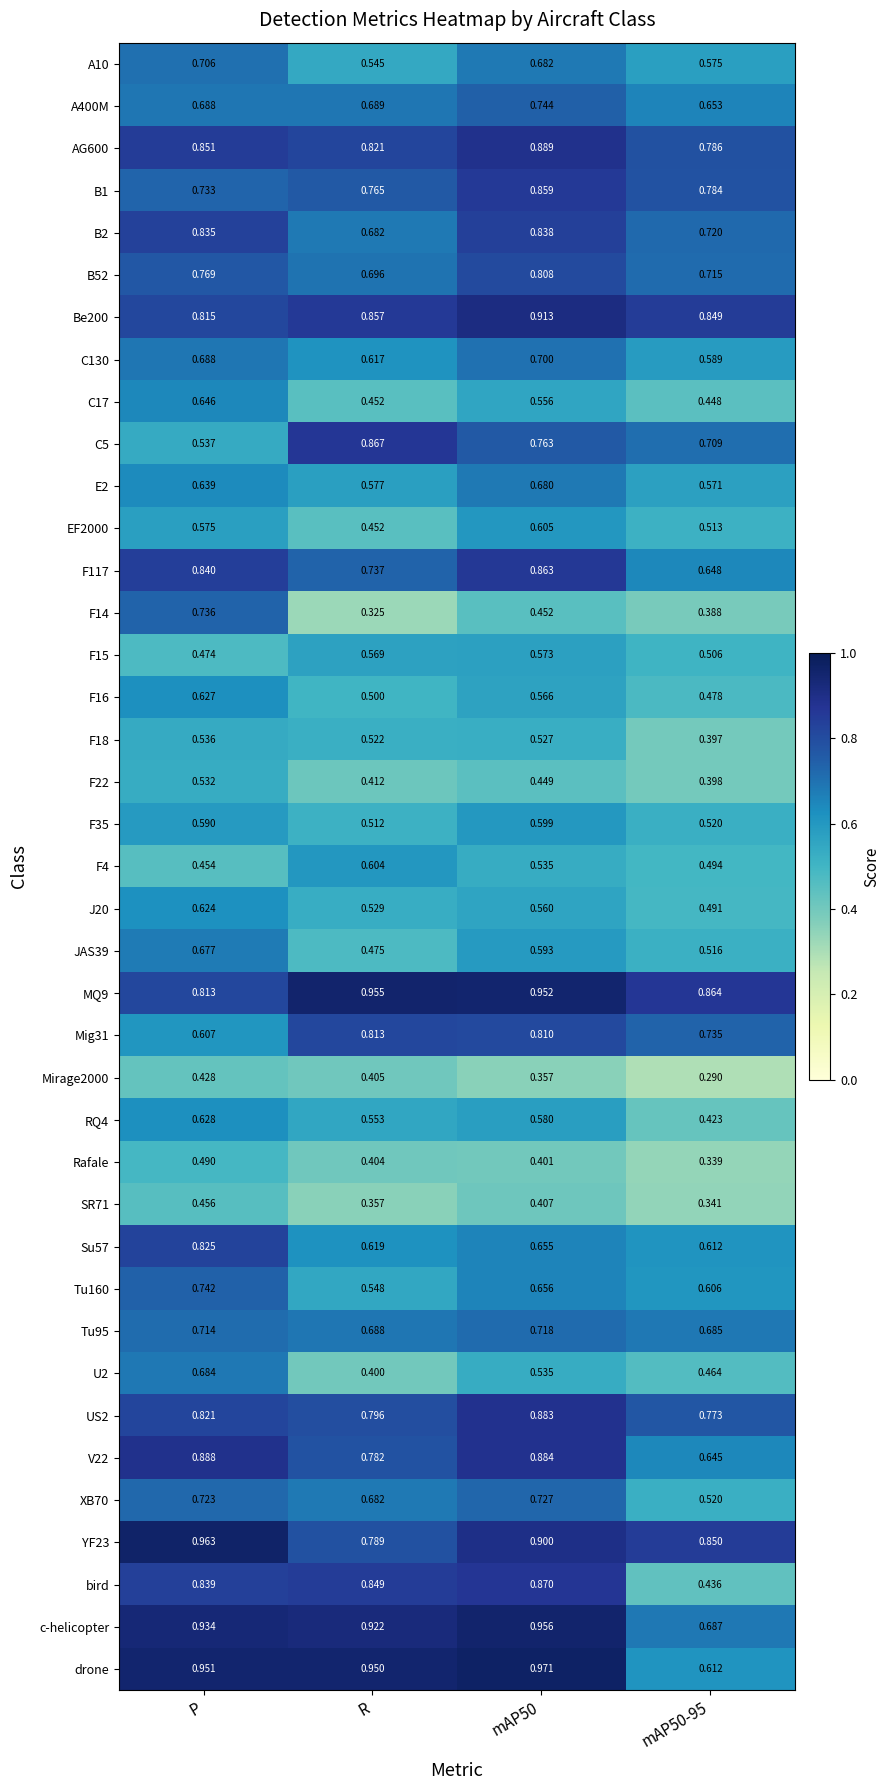

Which series changed the most between mAP50 and mAP50-95?

bird